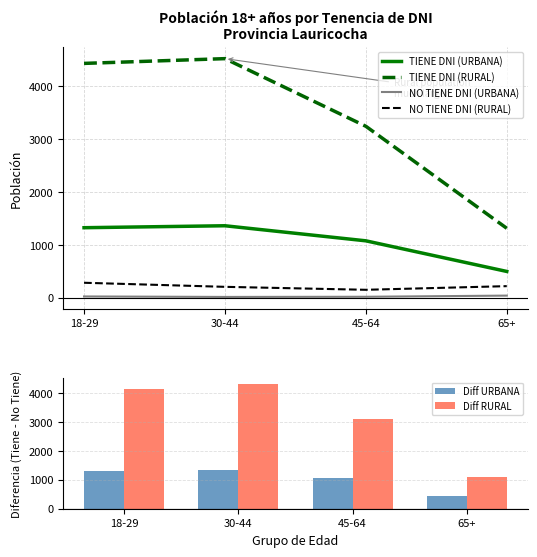

Where is NO TIENE DNI (URBANA) nearest to the value 27?

18-29